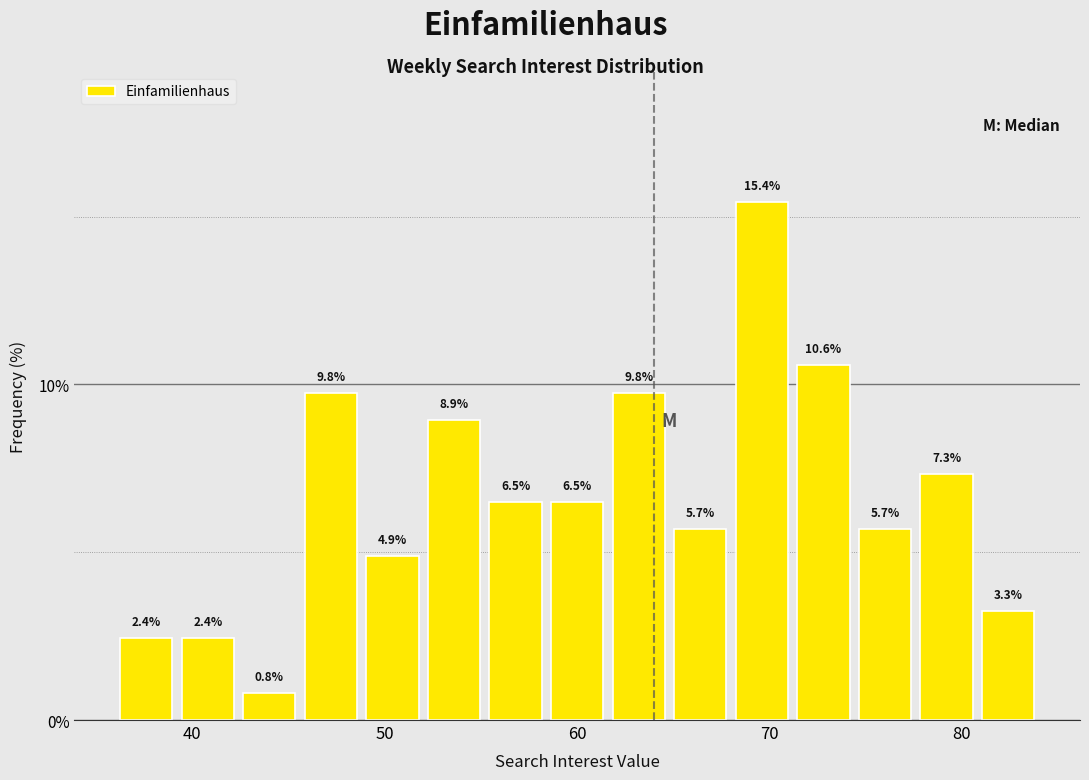

Read against the x-axis, roughly where is the centre of the tallest bar?

70